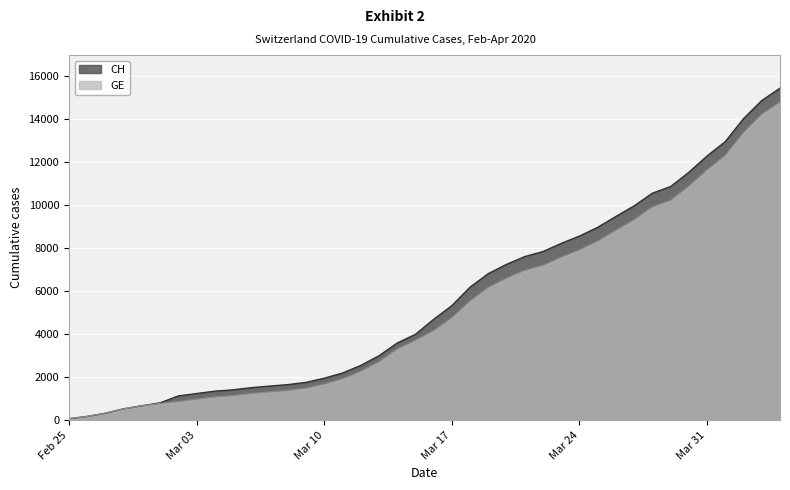

What is the sum of the CH values at 2020-03-11 and 2020-04-01?

15151